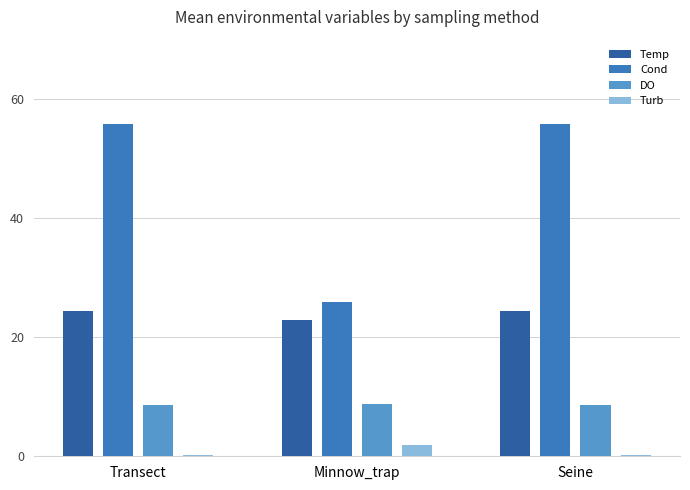

The value of Turb at Minnow_trap is 1.8. True or false?

True